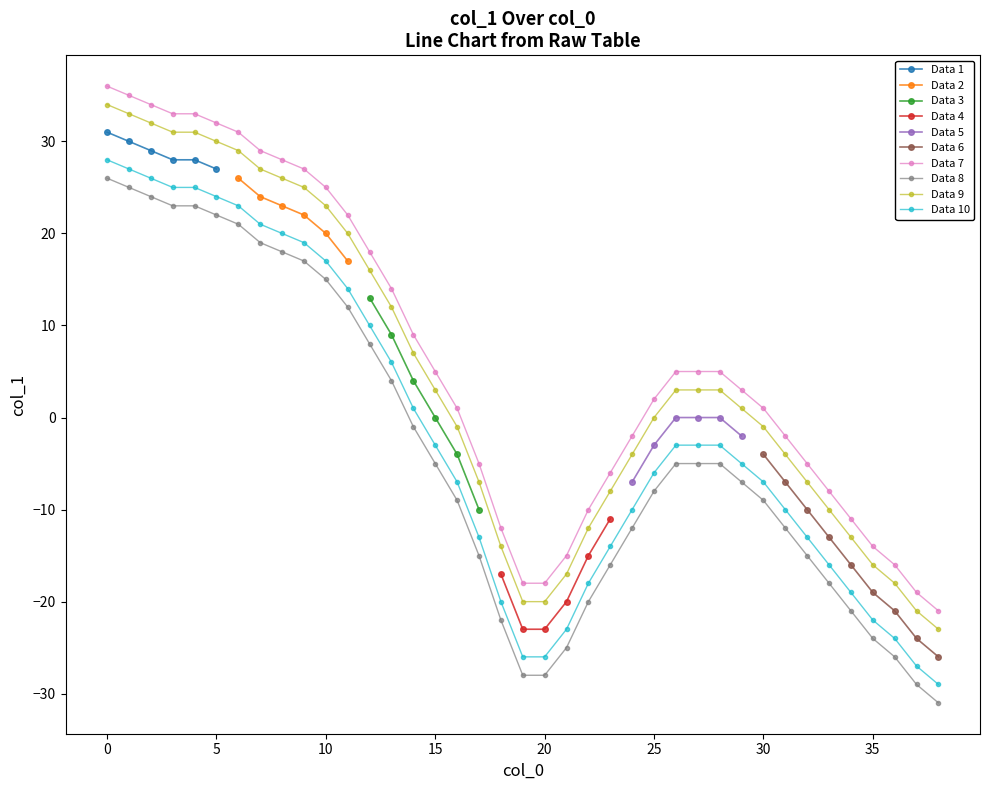

Which label corresponds to the smallest value in the chart?

38